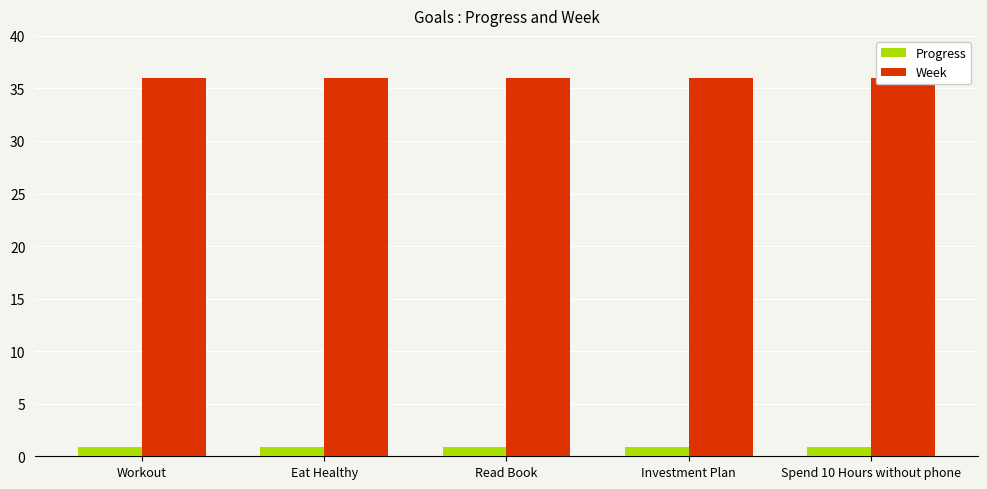

How many distinct data groups are displayed?

2